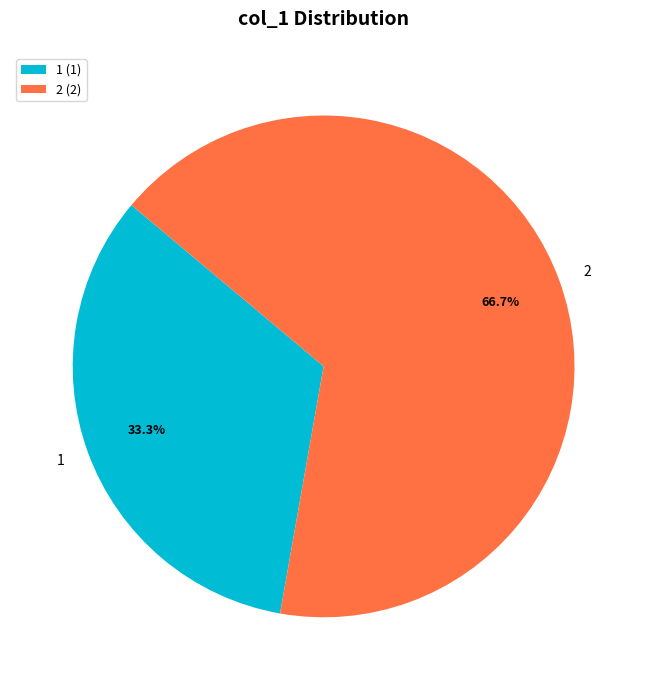

The 1 slice represents 47% of the pie. True or false?

False